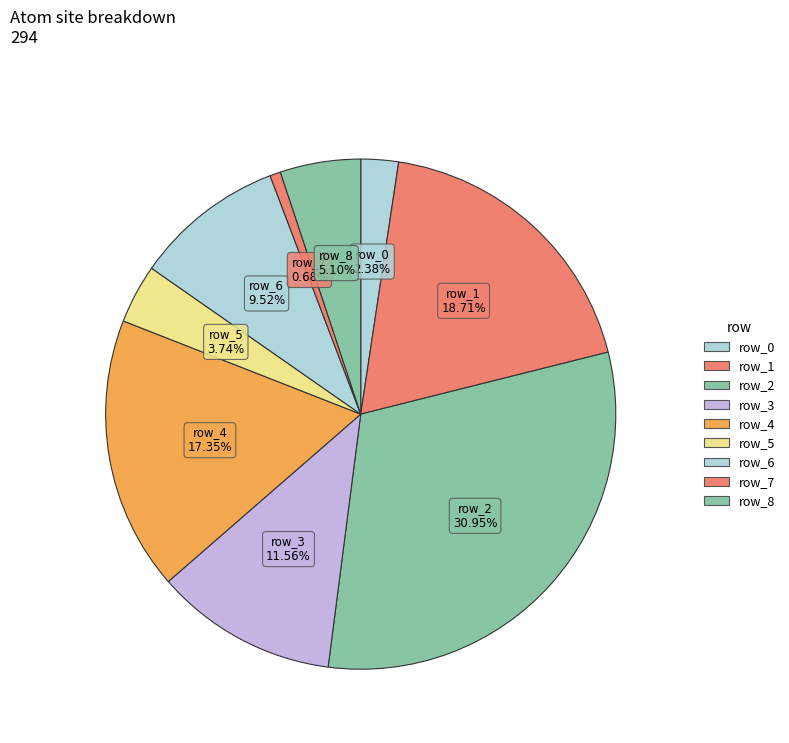

Which slice is the smallest?

row_7